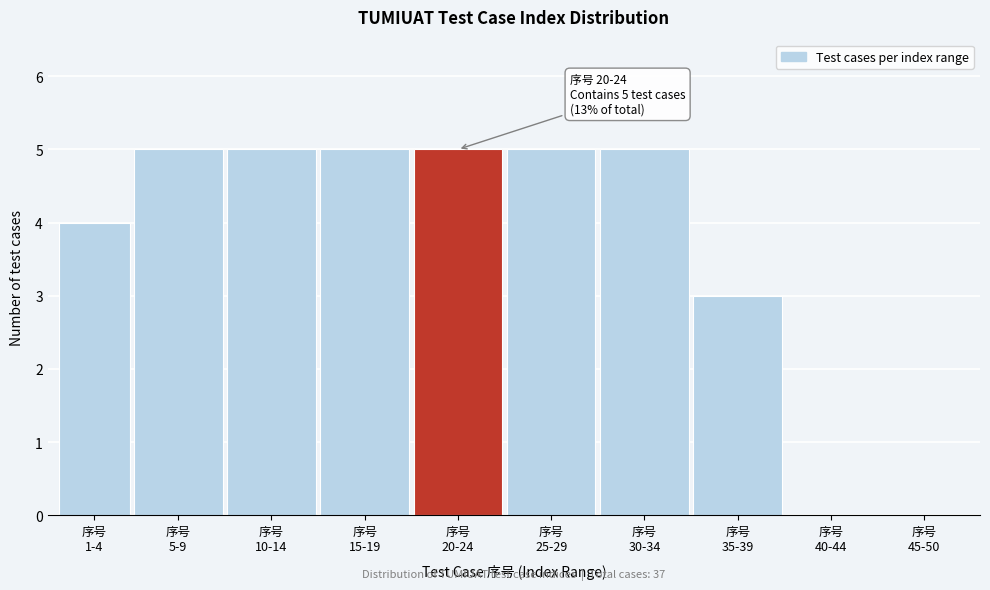

What is the greatest value displayed?

5